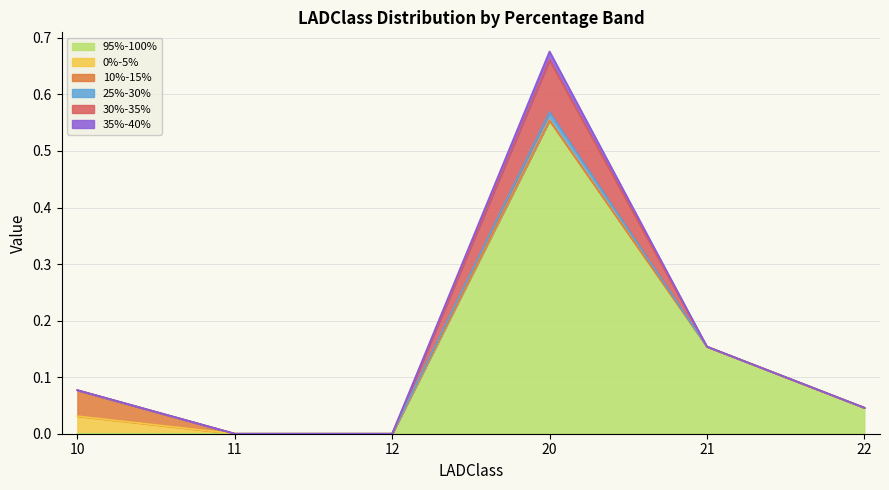

True or false: 35%-40% and 25%-30% cross at least once.

False